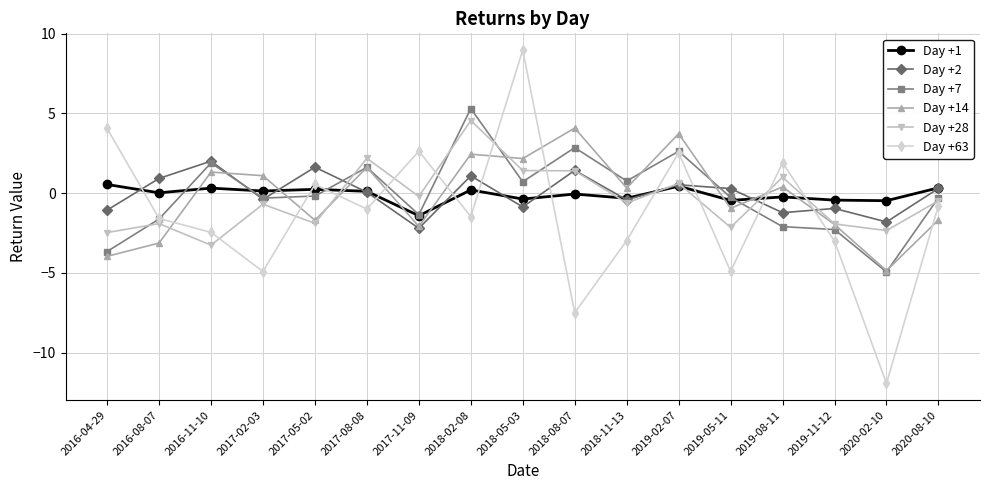

How many times do Day +14 and Day +63 cross each other?

10